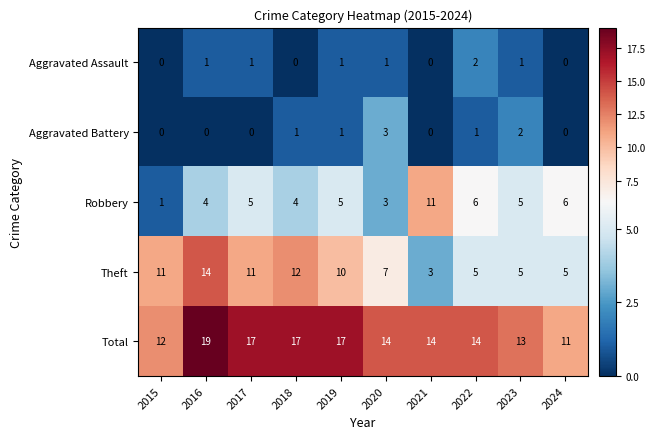

How many positive values does the Aggravated Assault series have?

6